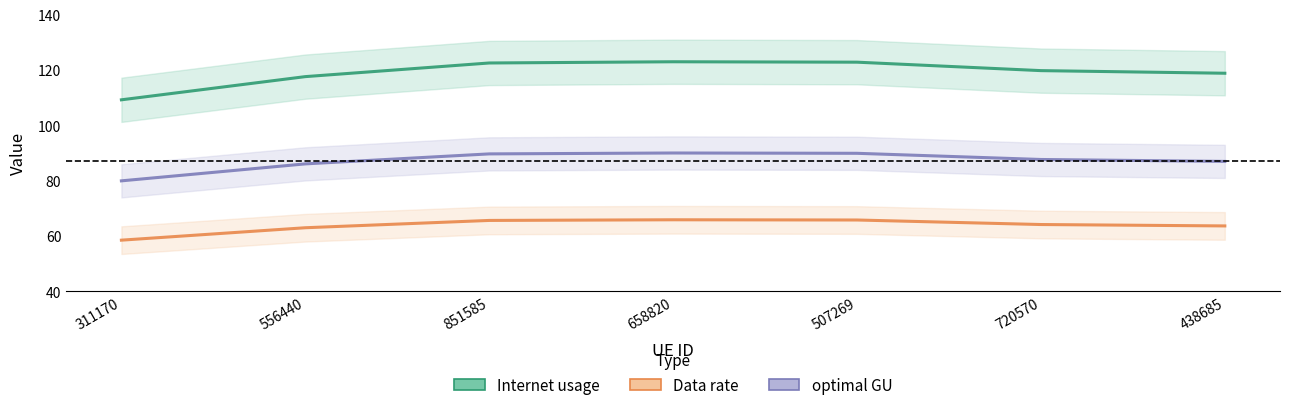

What is the difference between the maximum and minimum values in the Internet usage series?

13.8